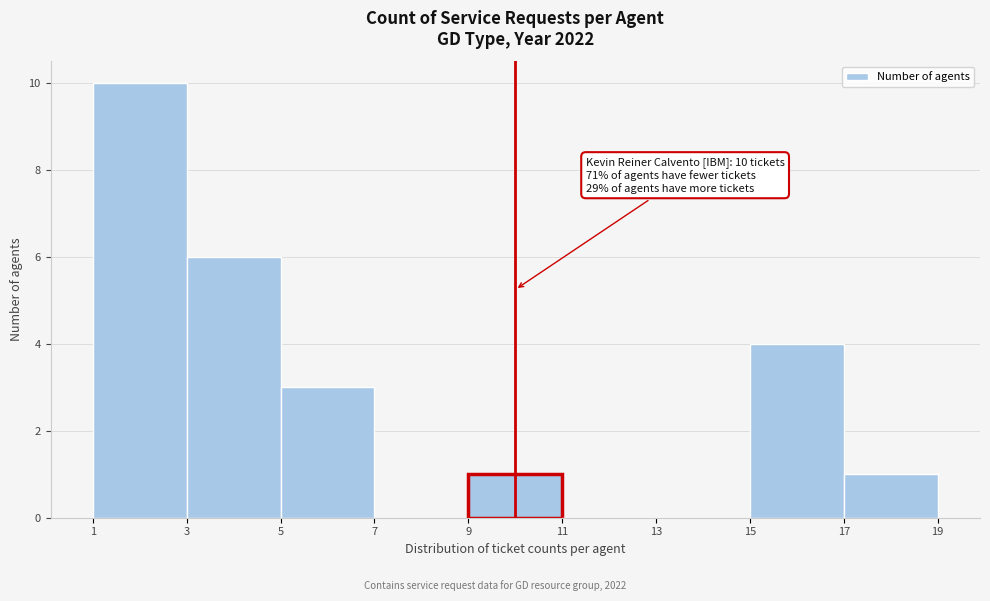

Which range on the x-axis has the tallest bar?

1 to 3